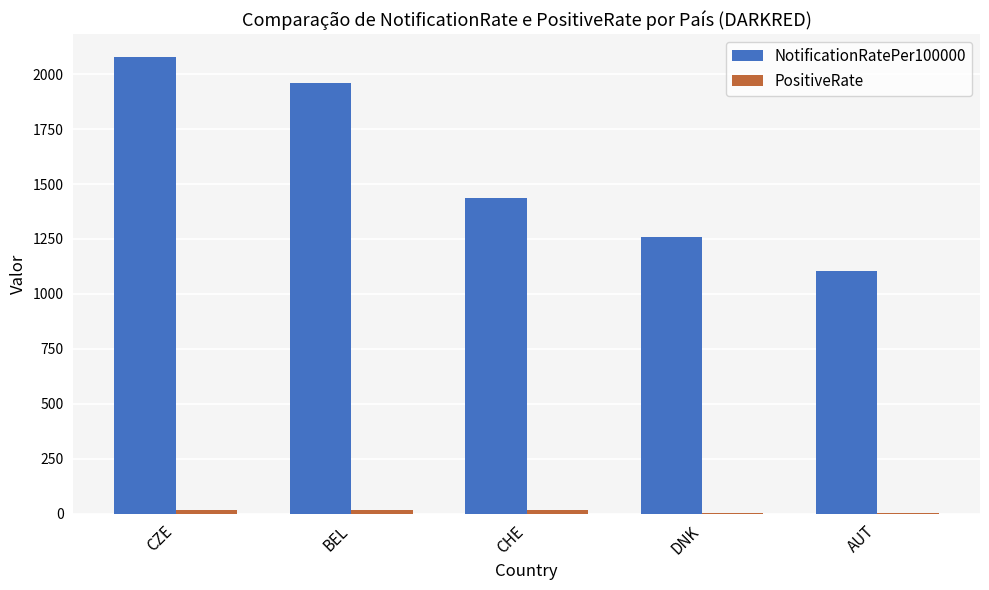

What is the sum of all NotificationRatePer100000 values?

7839.5